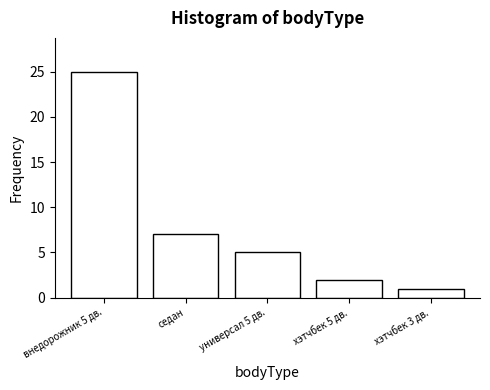

Reading right to left, transcribe all the data shown in this chart.

хэтчбек 3 дв.=1	хэтчбек 5 дв.=2	универсал 5 дв.=5	седан=7	внедорожник 5 дв.=25